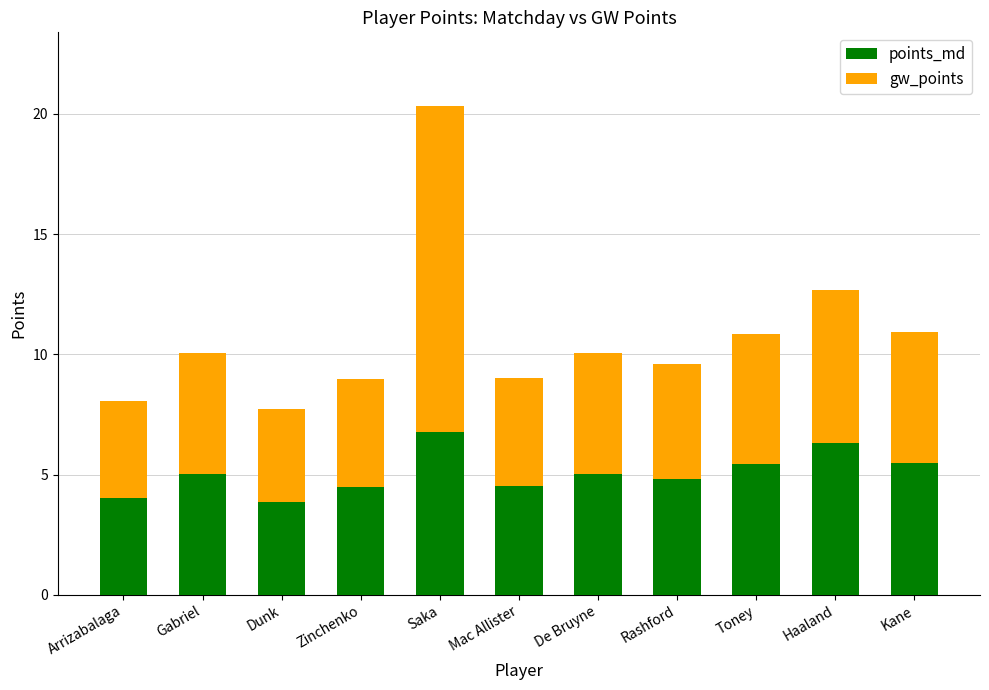

How many distinct data groups are displayed?

2